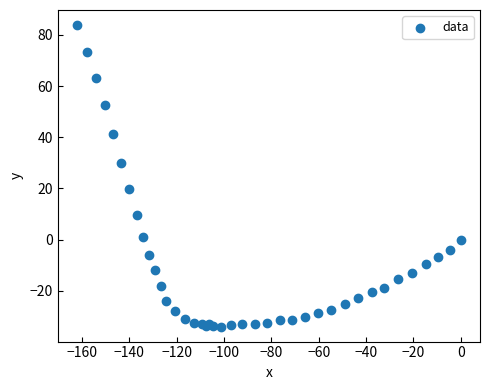

What Y value in the scatter plot is closest to 24?

19.9